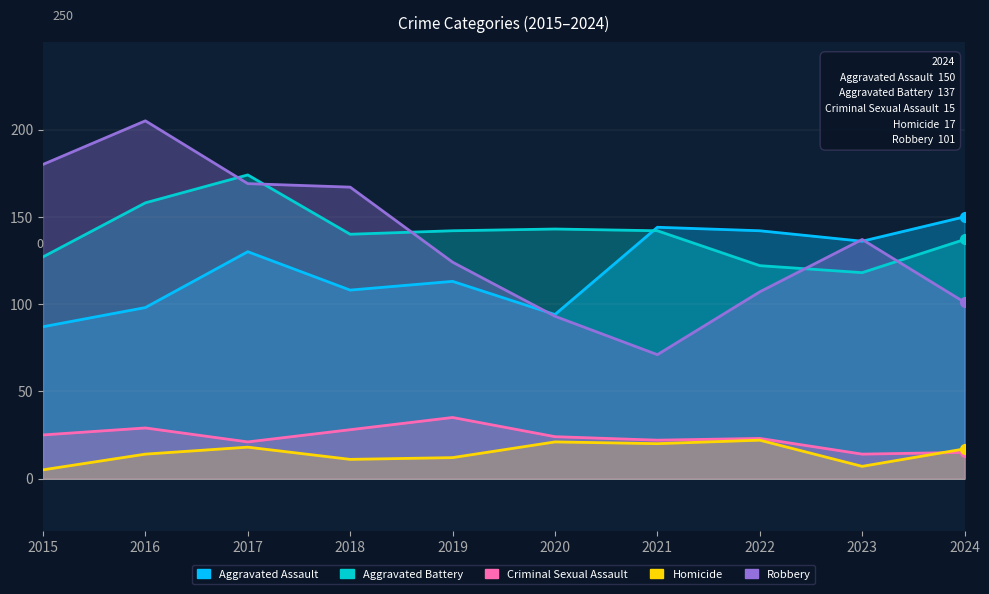

At how many categories does at least one series exceed 109?

10